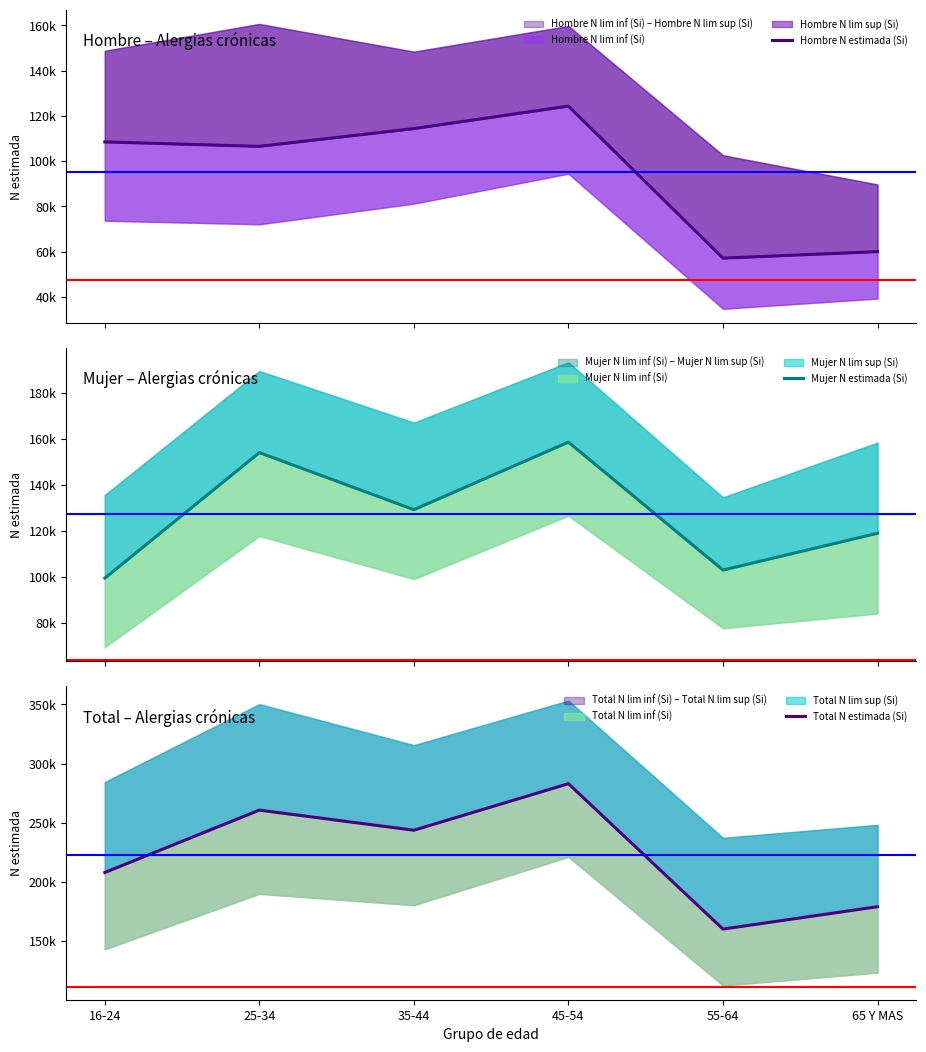

What is the approximate value of Mujer N estimada (Si) at 16-24, to the nearest 50?

99450